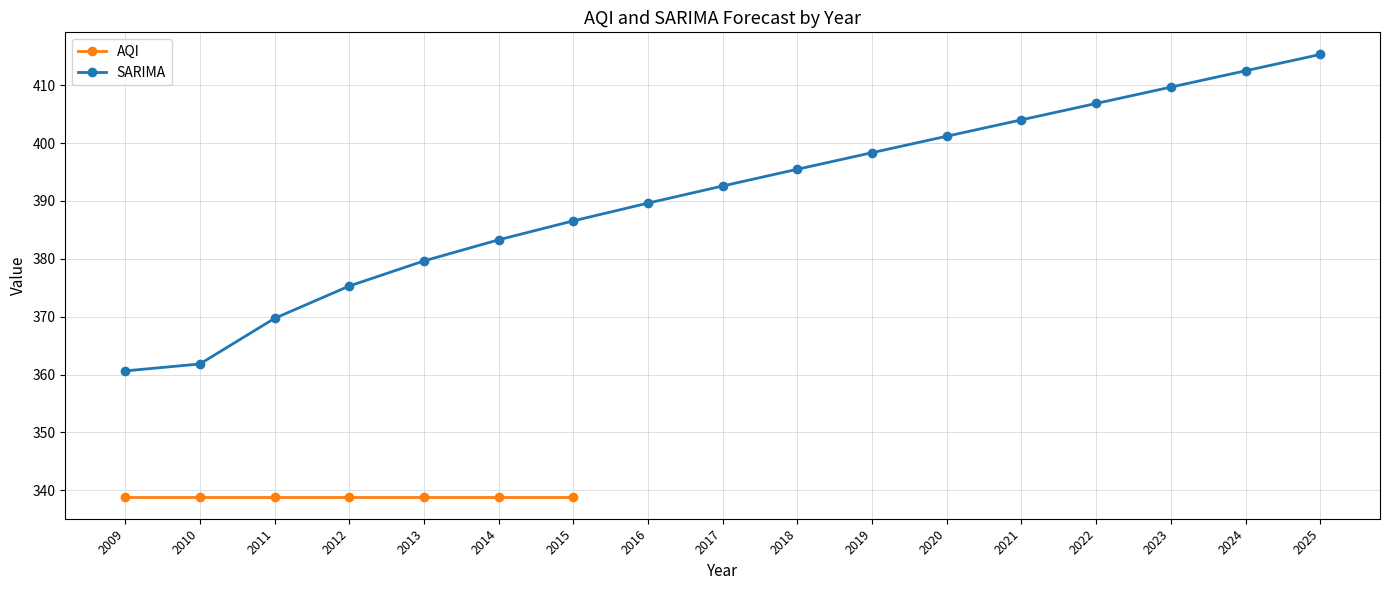

The SARIMA series shows 233.8 at 2010. True or false?

False